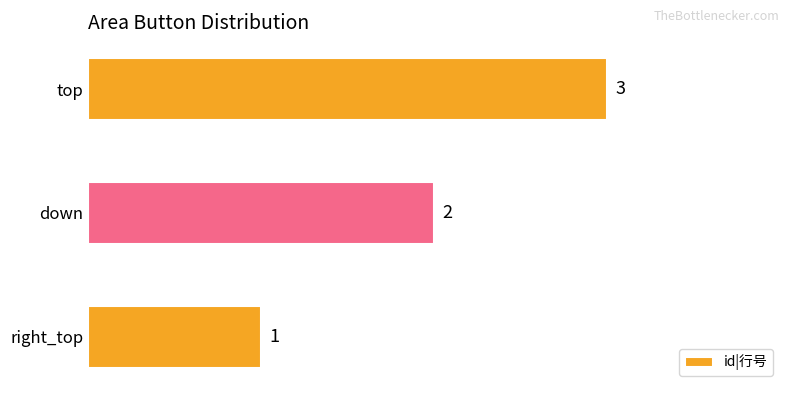

Read the value at top.

3